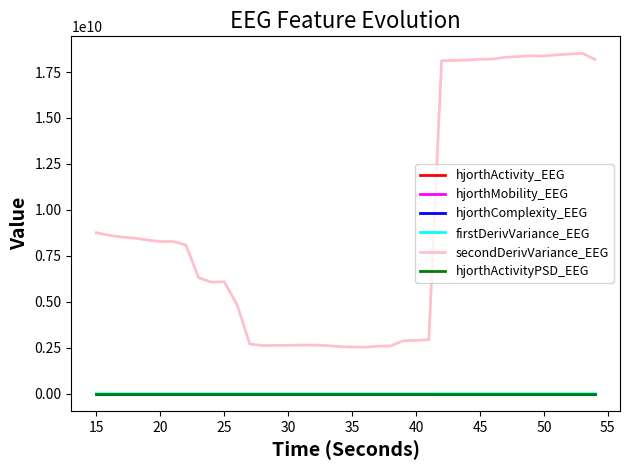

Which series has the widest spread of values?

secondDerivVariance_EEG